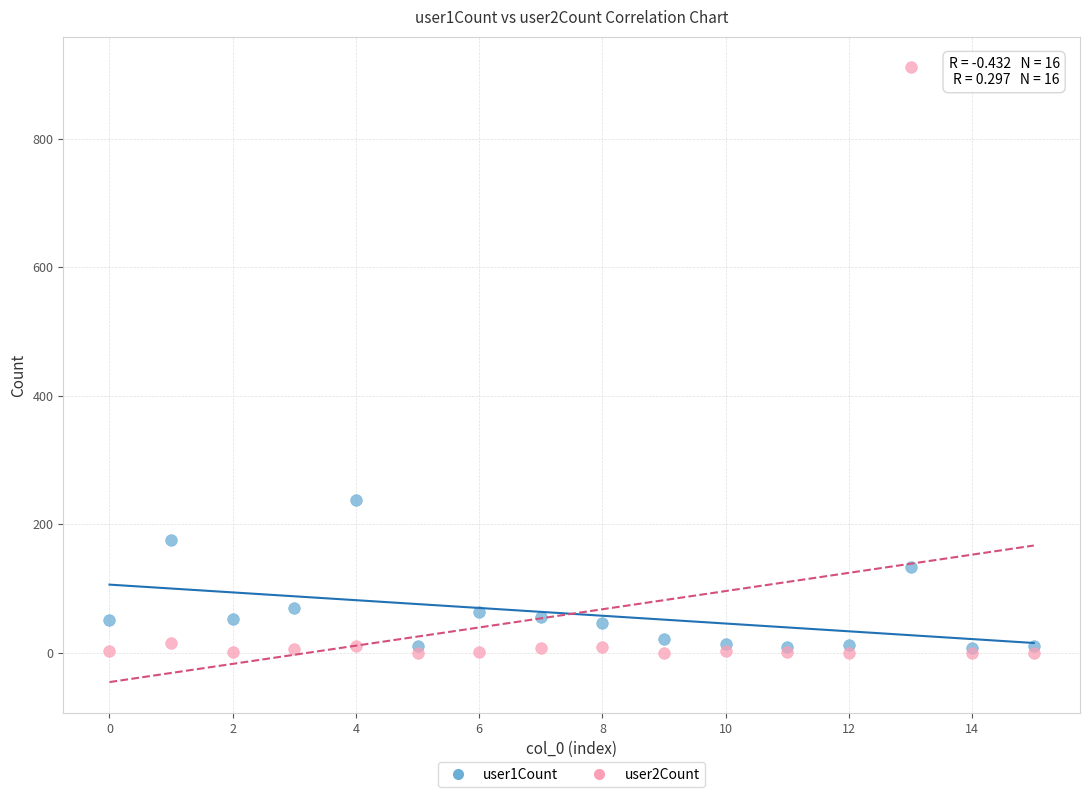

What are all the series names shown in the legend?

user1Count, user2Count